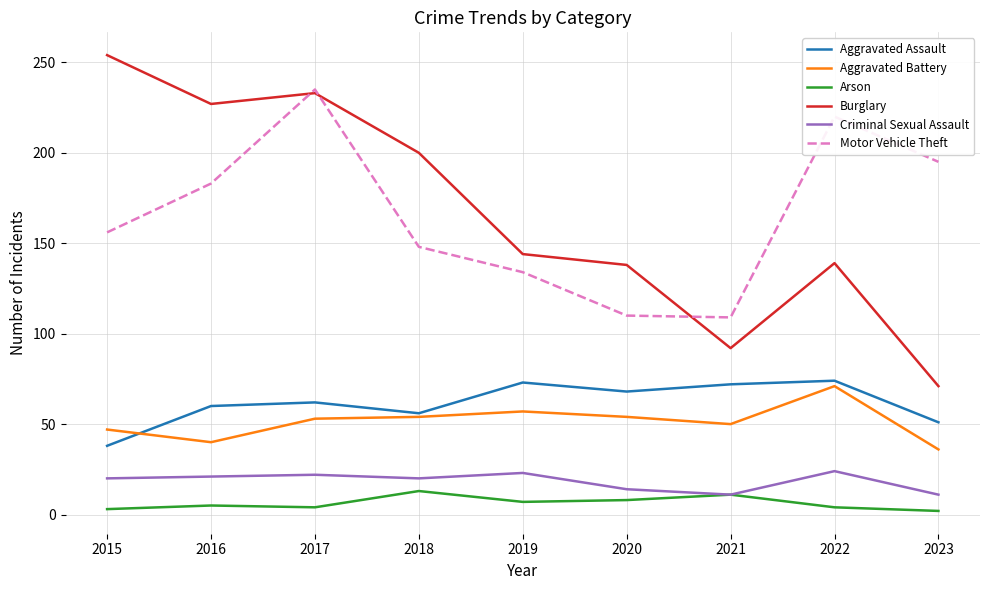

Is the value of Burglary at 2016 greater than the value of Arson at 2021?

Yes